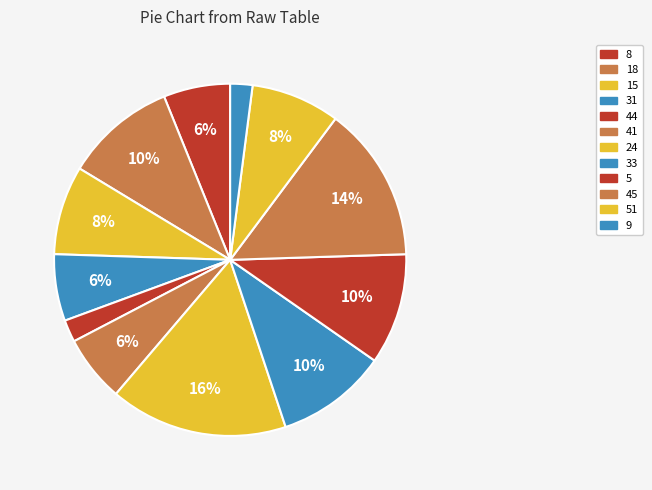

Count the number of slices in the pie.

12